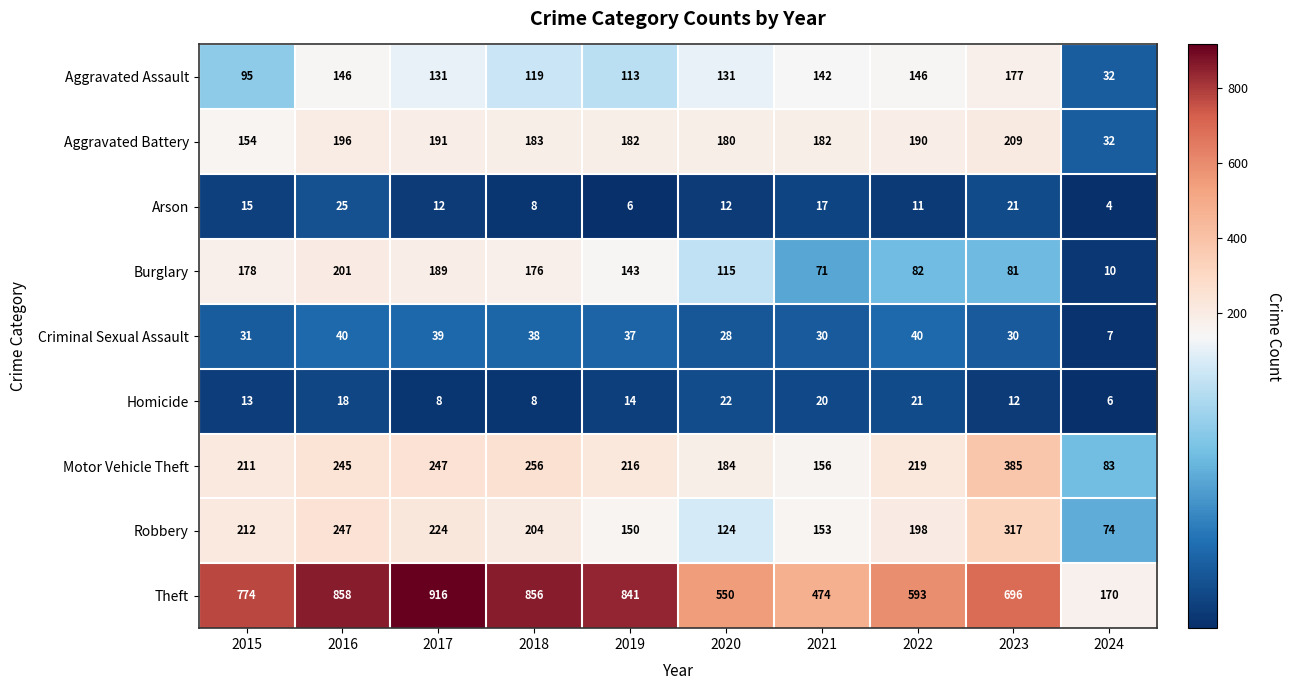

Which series has the largest range (max minus min)?

Theft